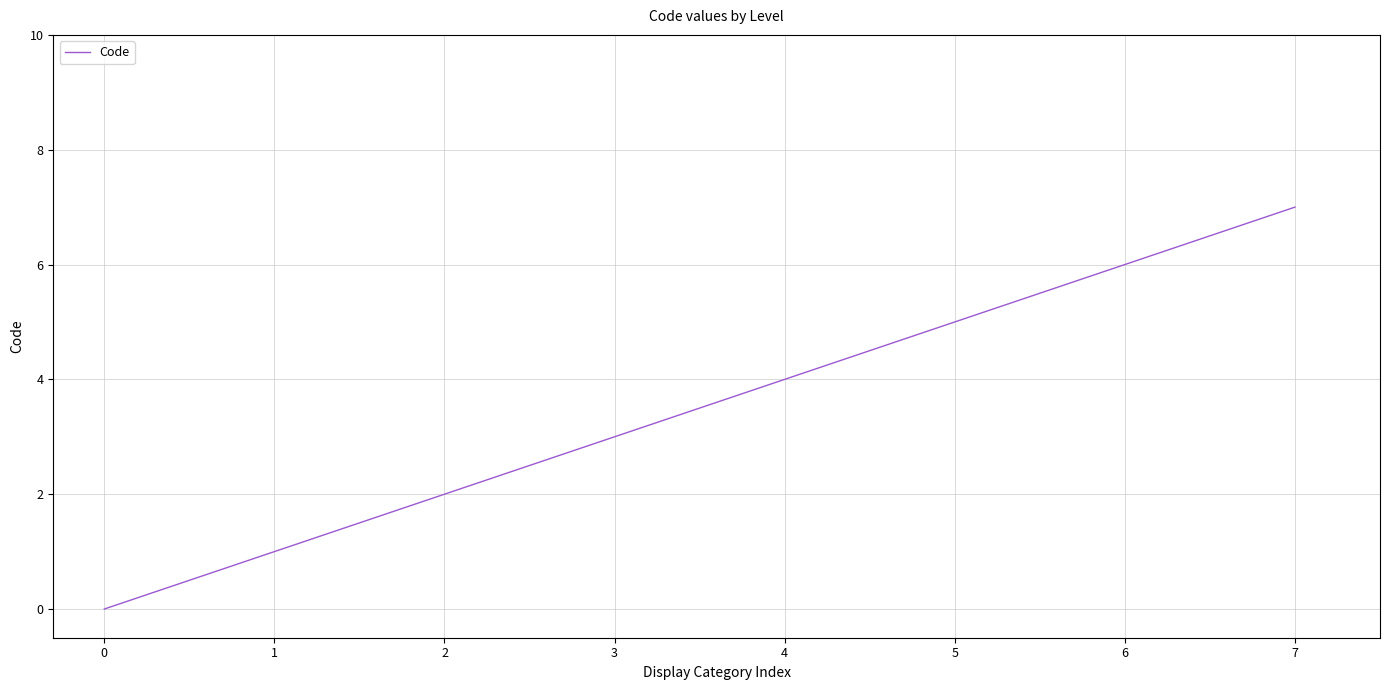

What is the maximum value shown in the chart?

7